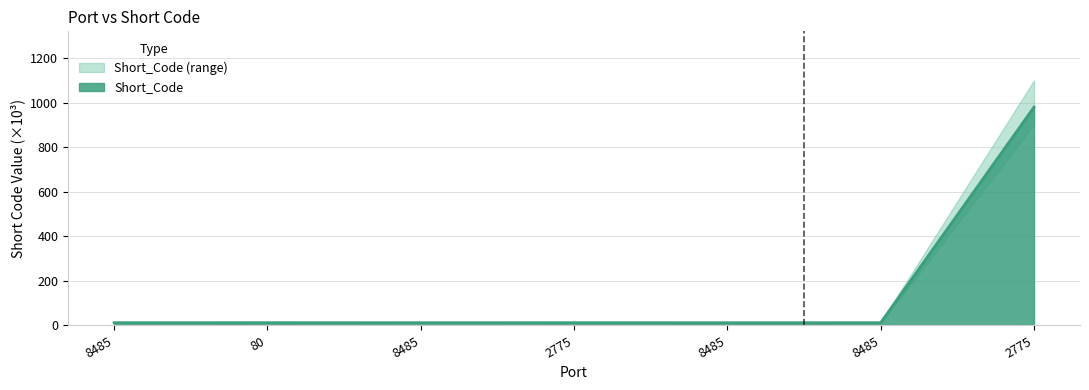

Between 8485 and 80, which is larger?

8485